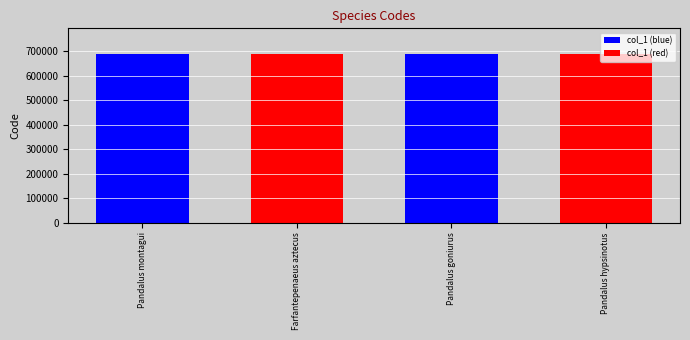

How many data points are less than 690616?

2